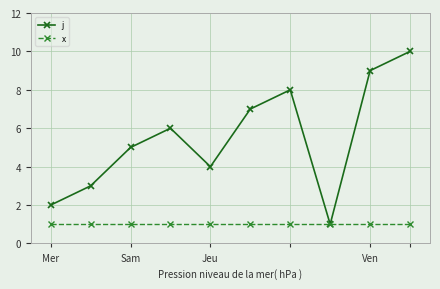

Which series has the widest spread of values?

j